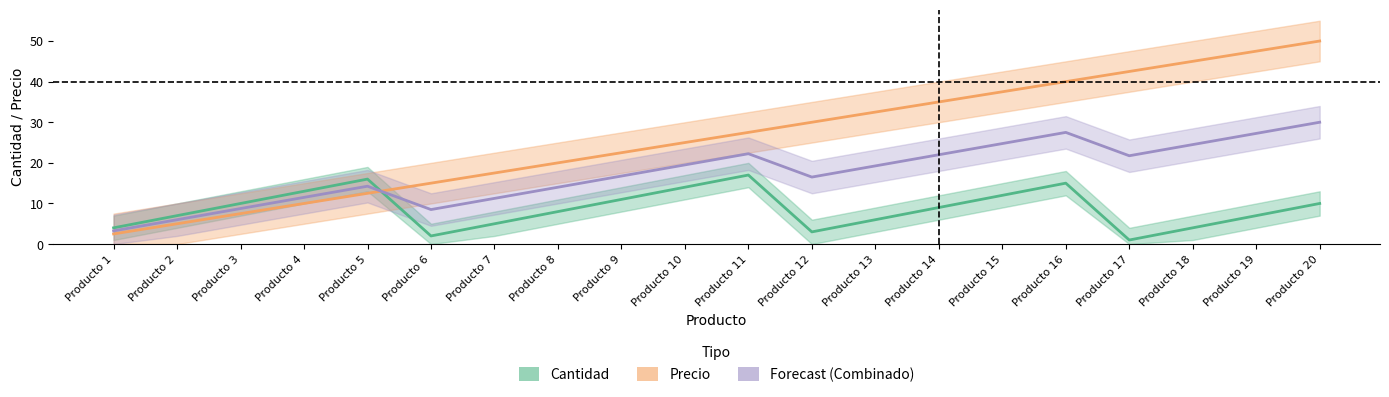

True or false: Precio and Cantidad intersect in this chart.

True